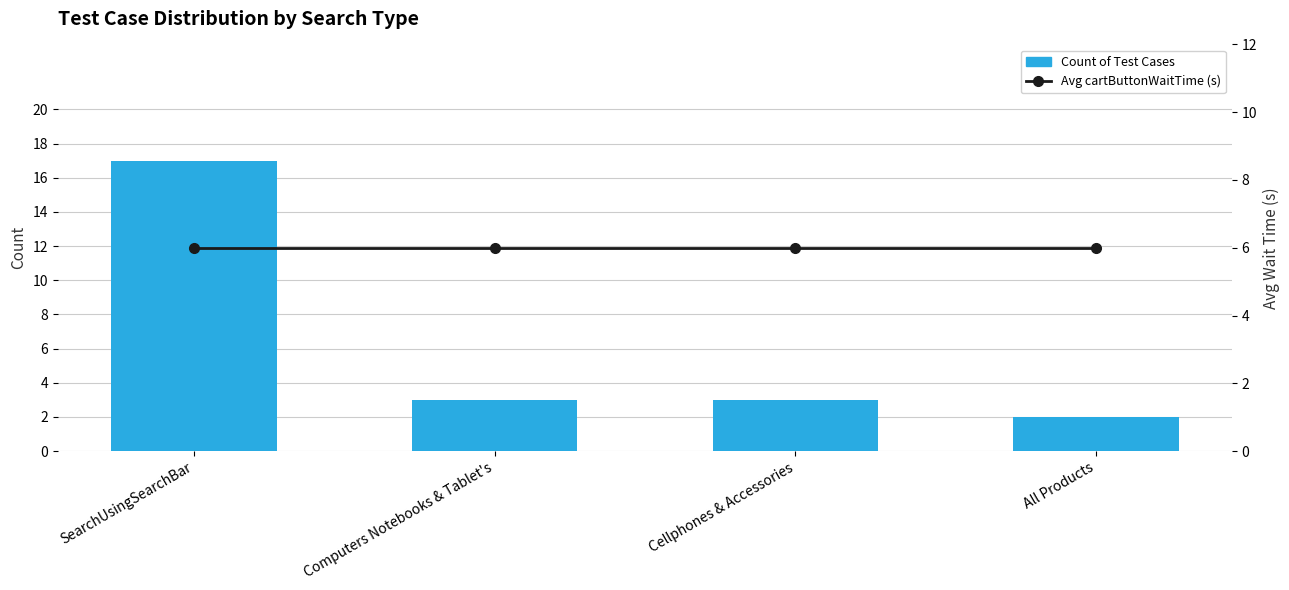

What is the minimum value for Count of Test Cases?

2